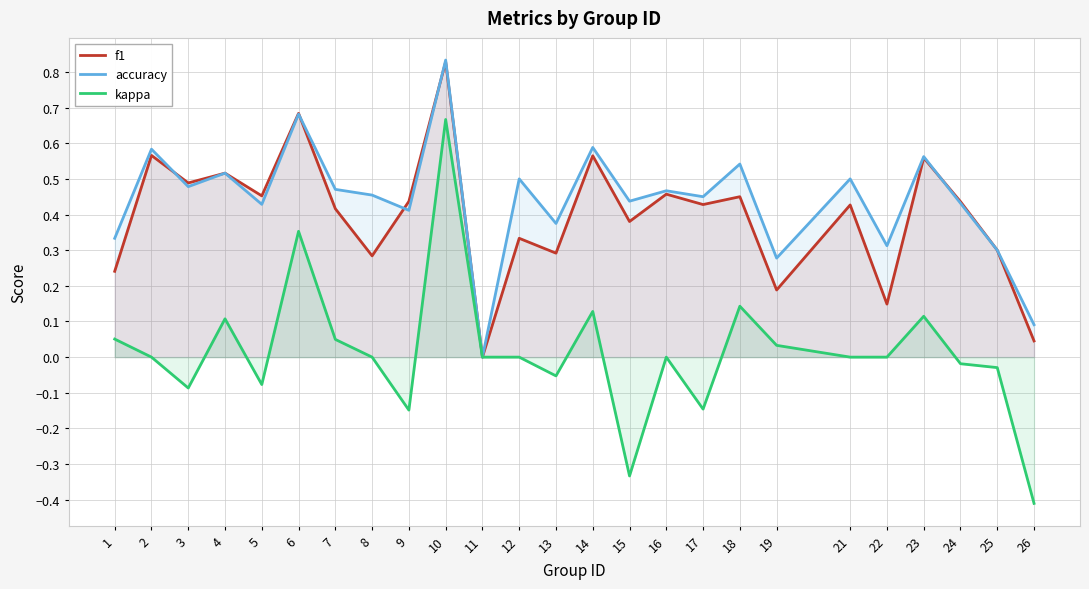

Count the accuracy values in the range 0 to 1.

25